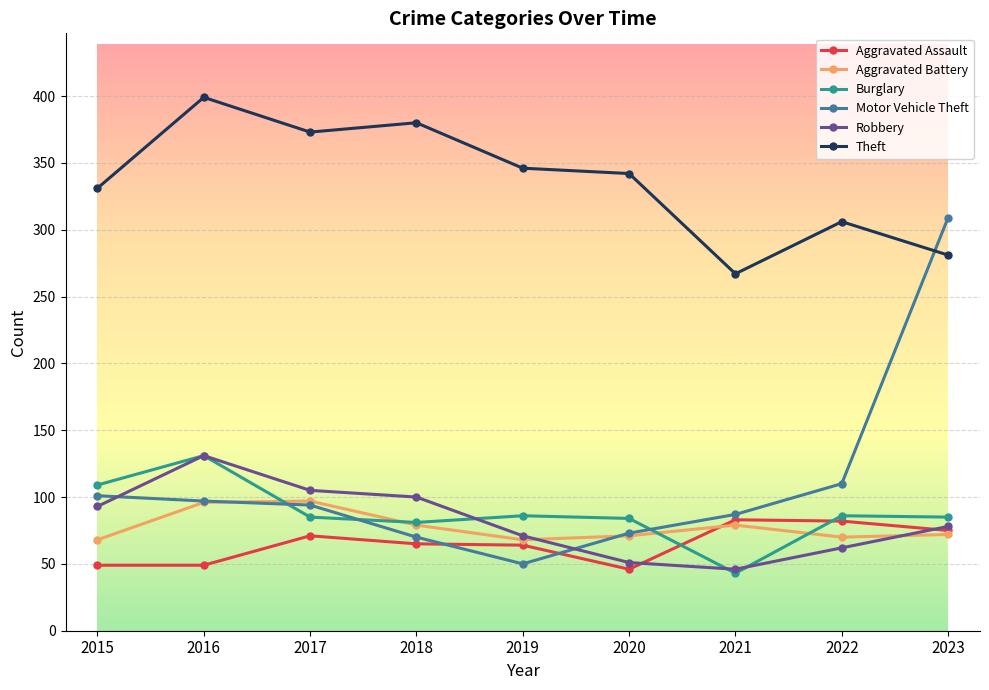

At which category does Theft reach its first local peak?

2016